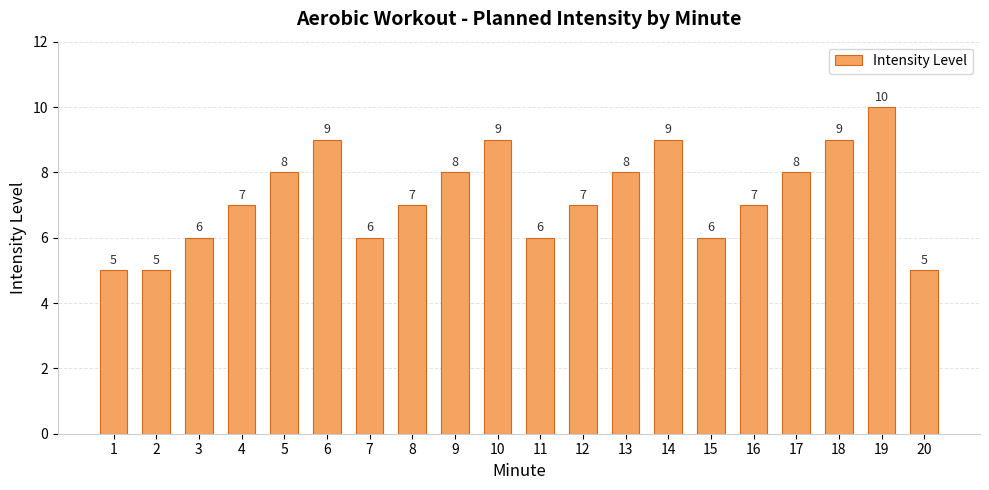

What is the average value?

7